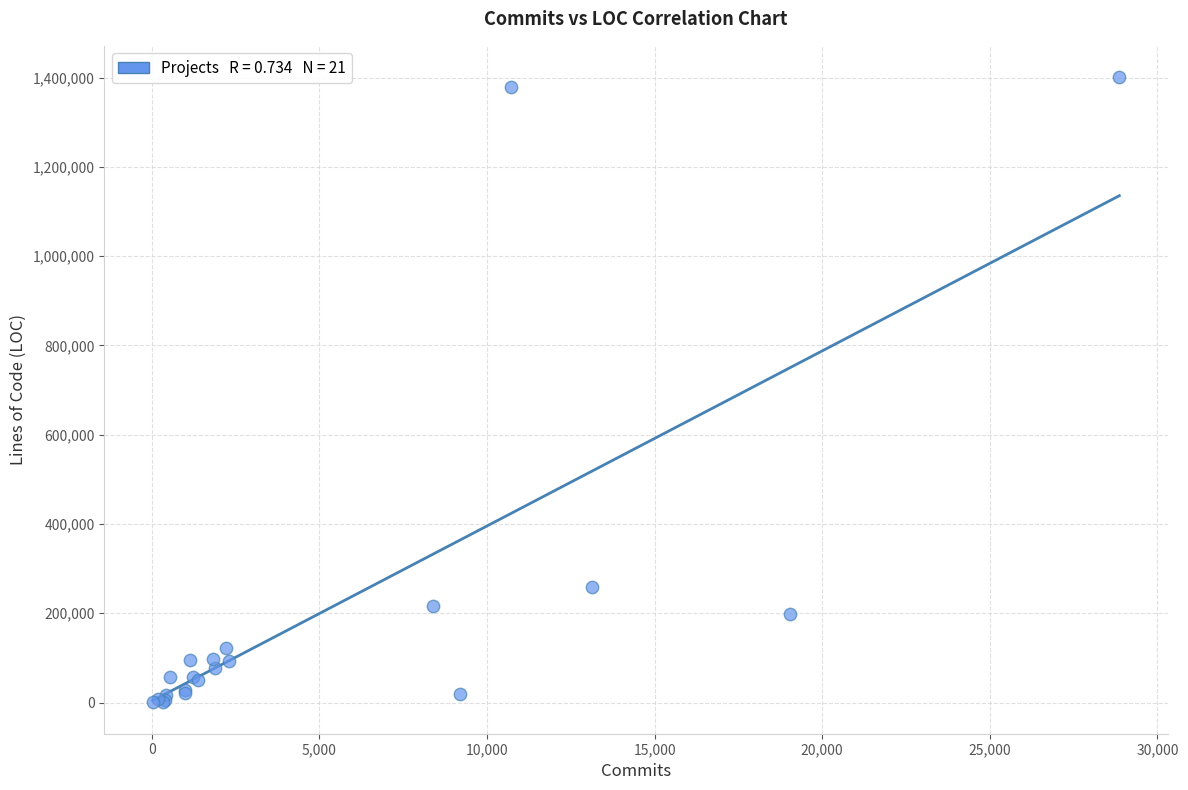

What Y value in the scatter plot is closest to 700657?

259046